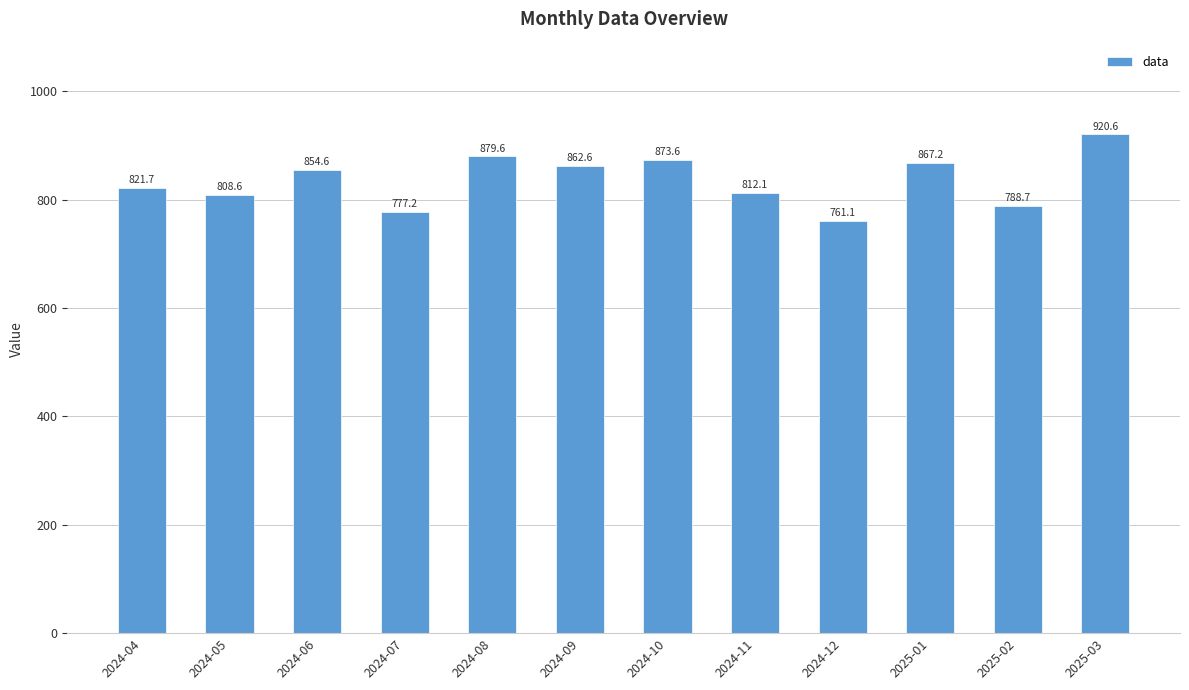

Reading left to right, extract all data points from this chart.

2024-04=821.7	2024-05=808.6	2024-06=854.6	2024-07=777.2	2024-08=879.6	2024-09=862.6	2024-10=873.6	2024-11=812.1	2024-12=761.1	2025-01=867.2	2025-02=788.7	2025-03=920.6